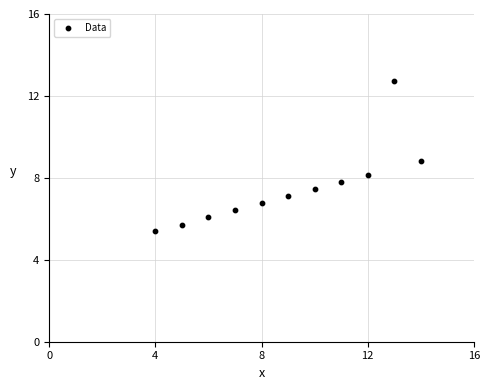

What is the average X value?

9.0